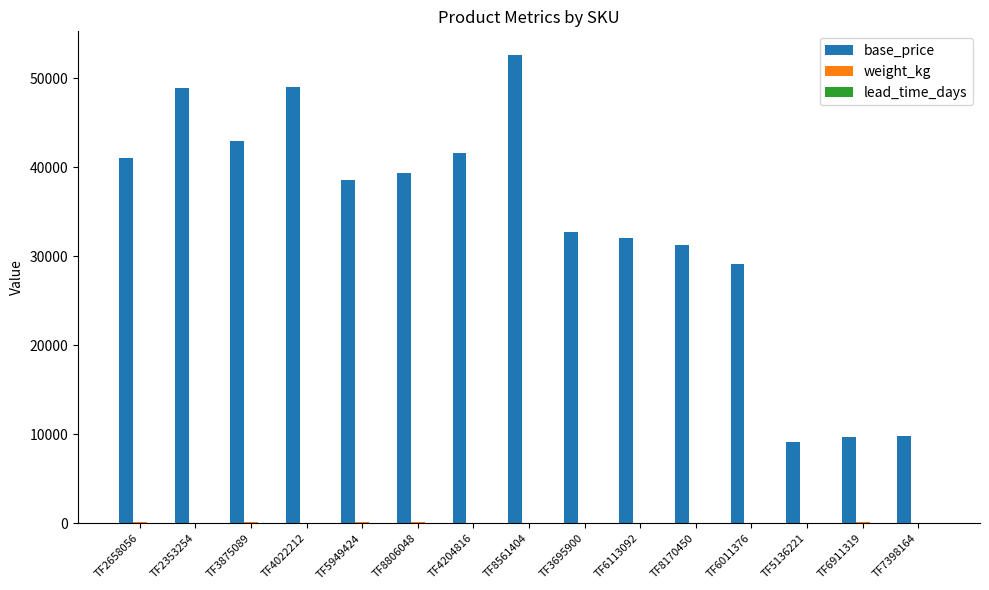

At which category is the sum across all series the highest?

TF8561404